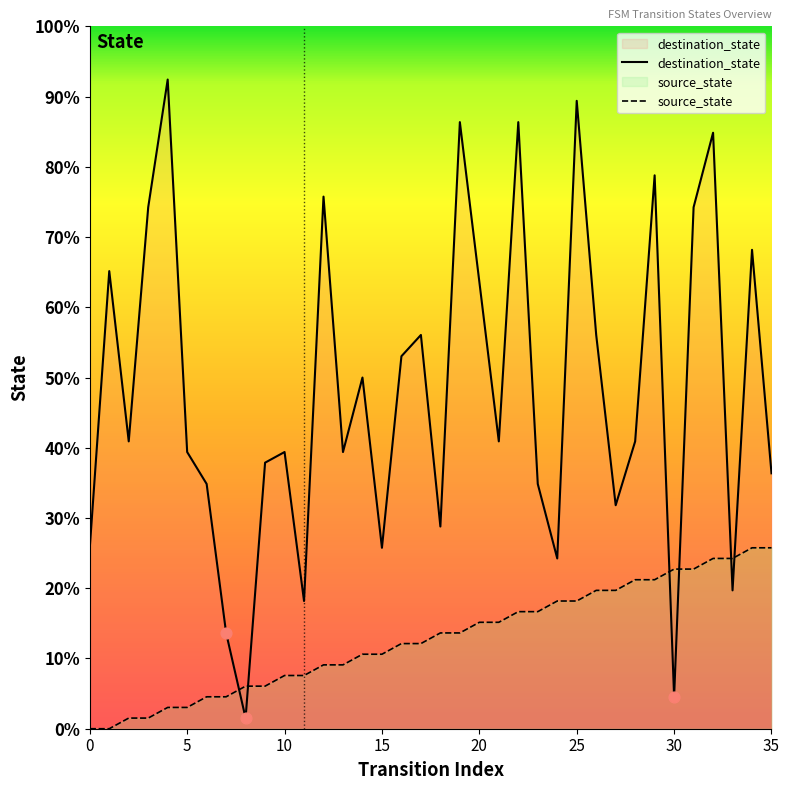

Which series reaches the minimum Y coordinate?

source_state